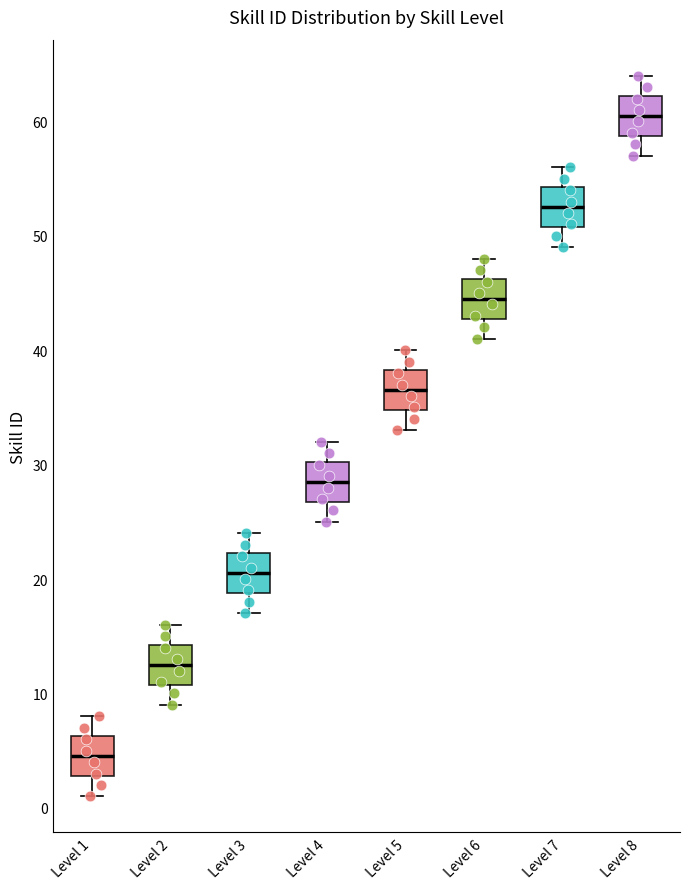

Where is the upper edge of the box for Level 7 on the y-axis? The values are not printed on the chart, so give them approximately, as read against the axis.

54